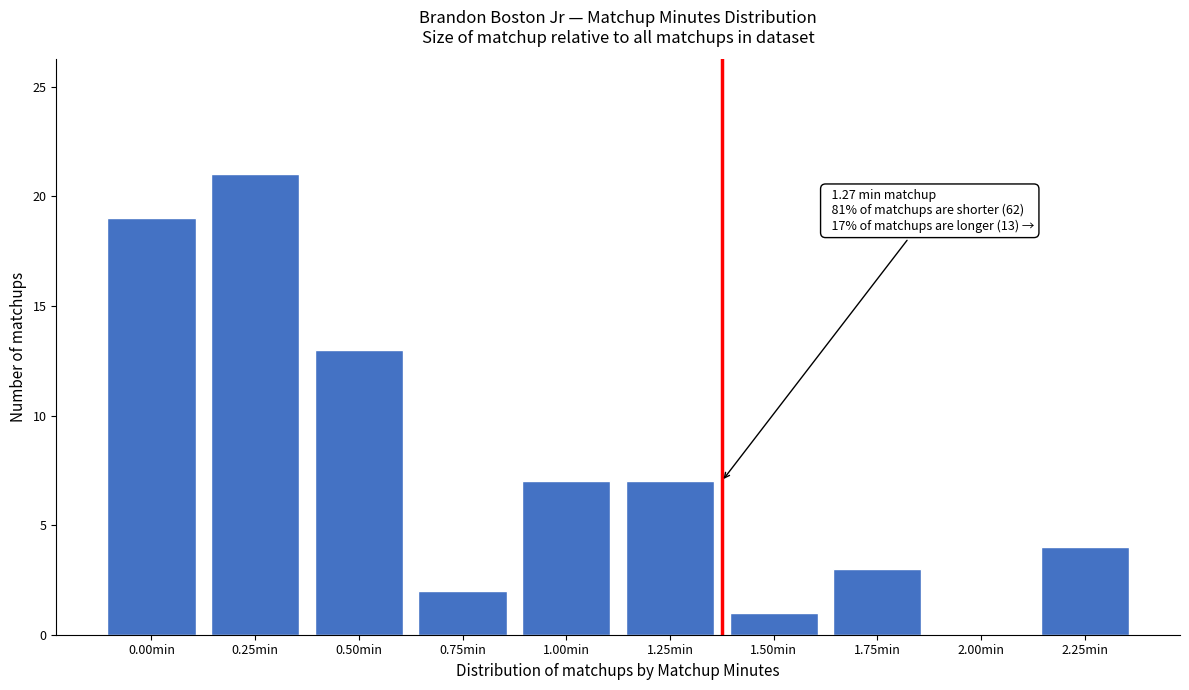

Reading left to right, what are all the values shown in this chart?

0.00min=19	0.25min=21	0.50min=13	0.75min=2	1.00min=7	1.25min=7	1.50min=1	1.75min=3	2.00min=0	2.25min=4